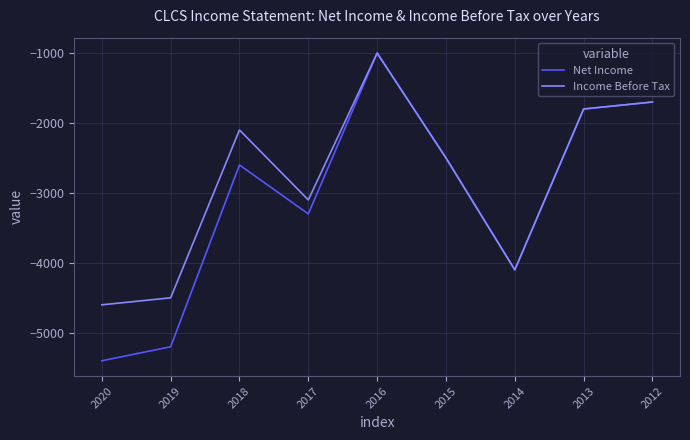

In Net Income, how many points are lower than both neighbors (excluding endpoints)?

2